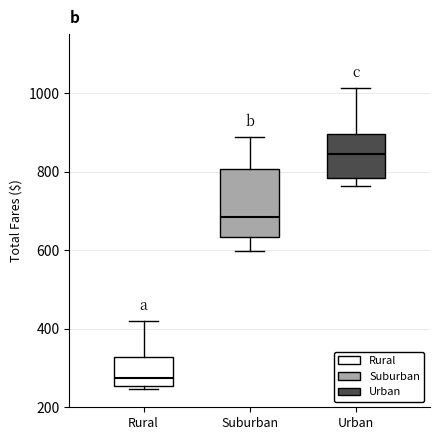

Where does the lower whisker of the box for Suburban end on the y-axis? The values are not printed on the chart, so give them approximately, as read against the axis.

600